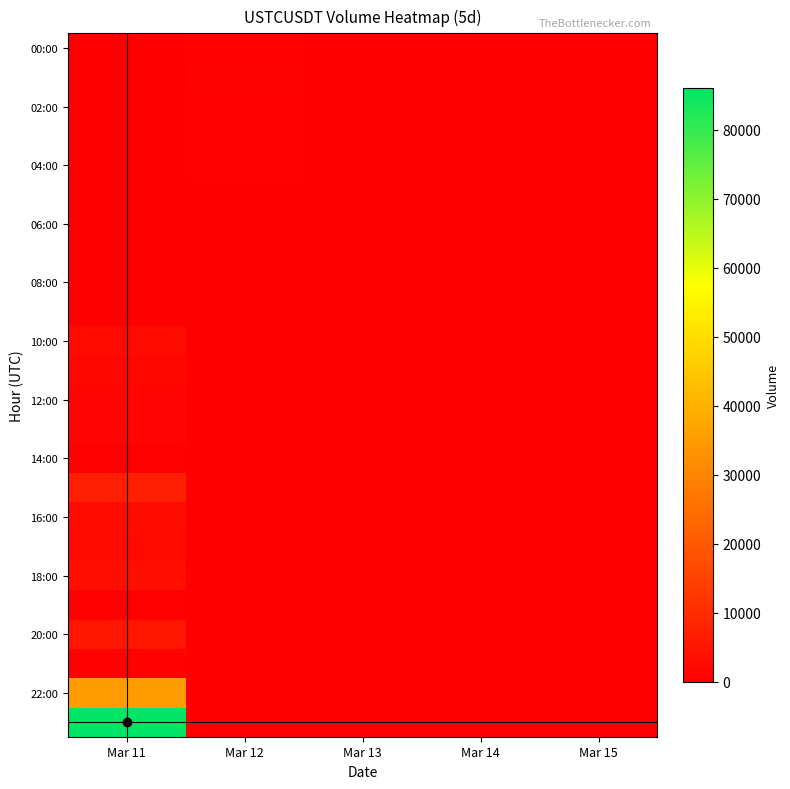

At which category is the sum across all series the highest?

Mar 11